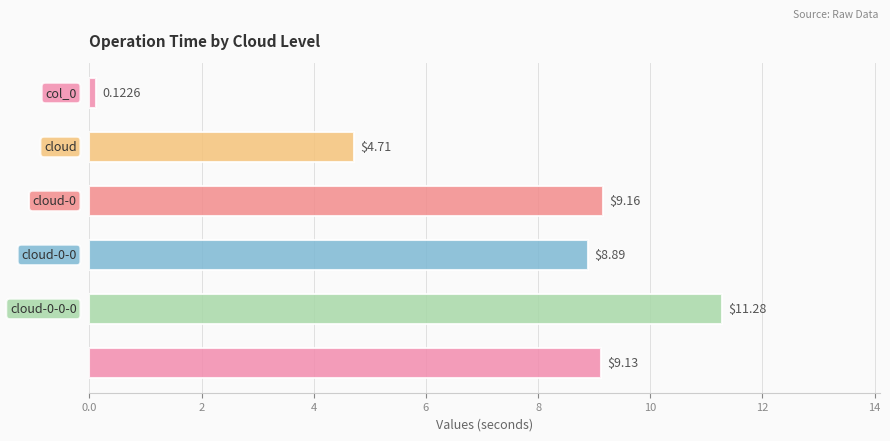

What is the difference between the maximum and minimum values?

11.2